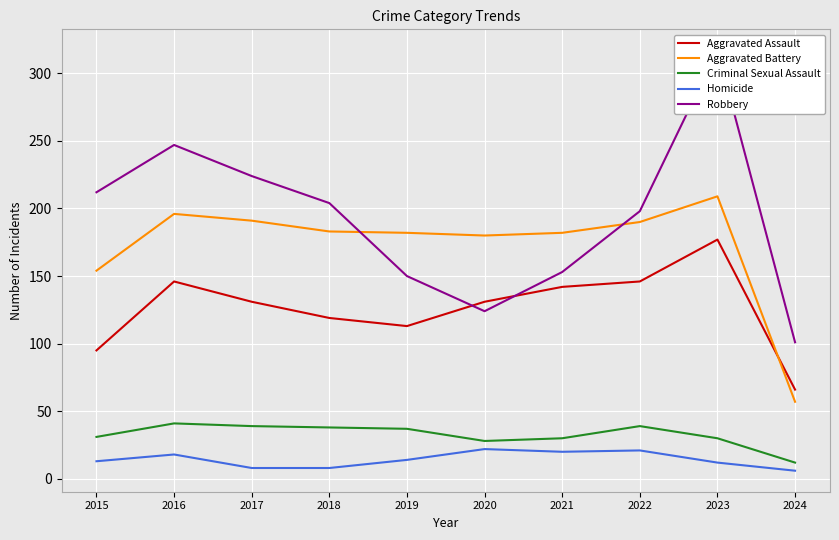

What is the value of the Aggravated Assault point at the 3rd from the left?

131